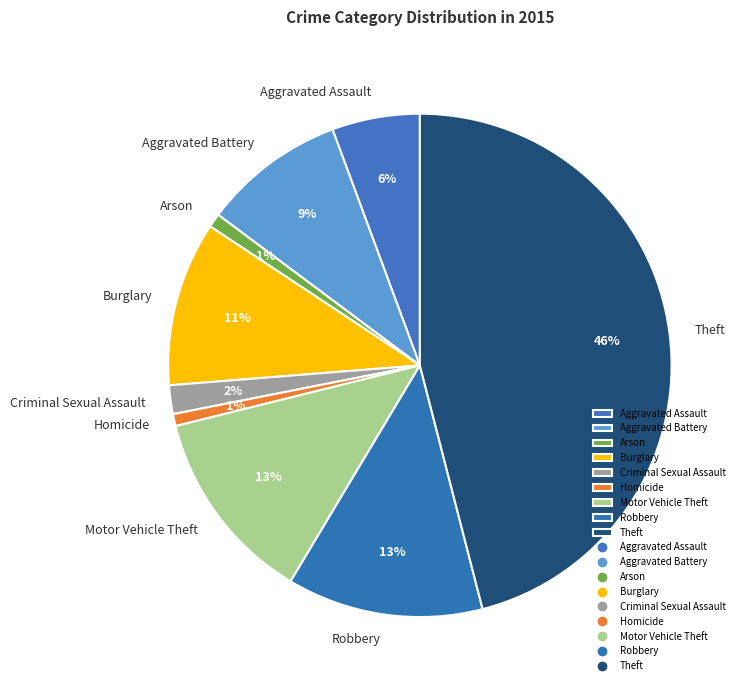

Which slice is the largest?

Theft